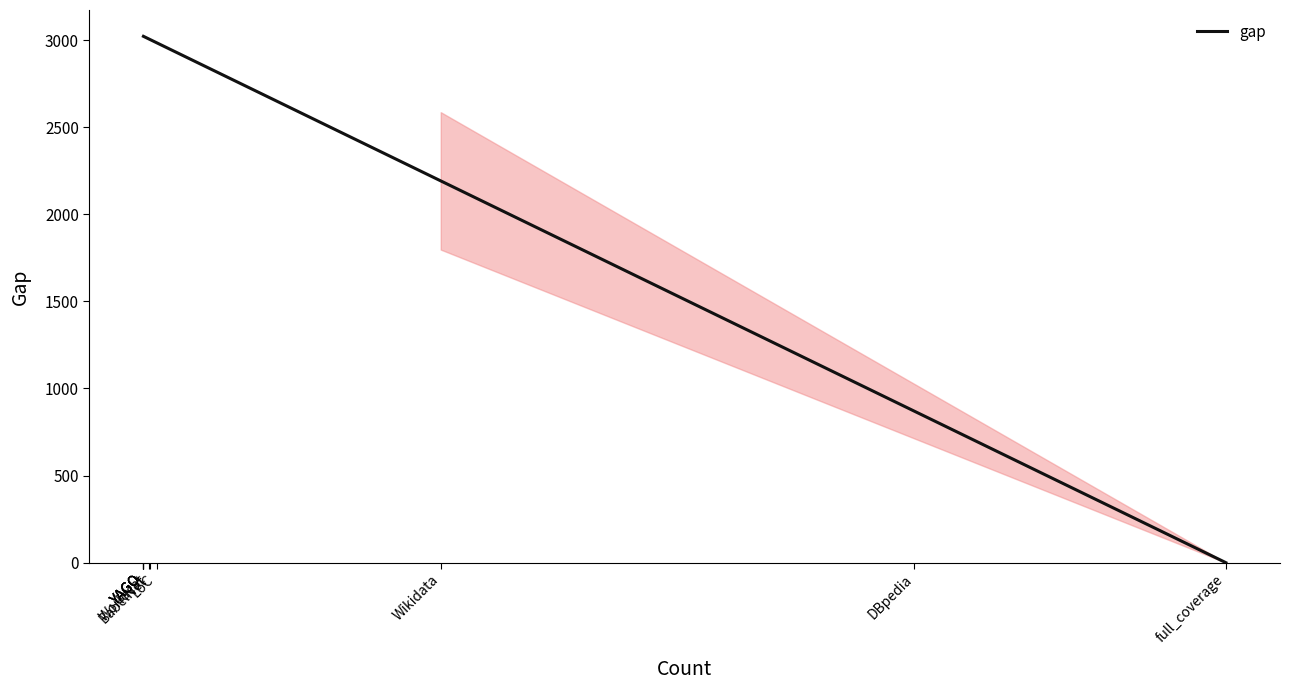

What value does the data have at Worldcat?

3007